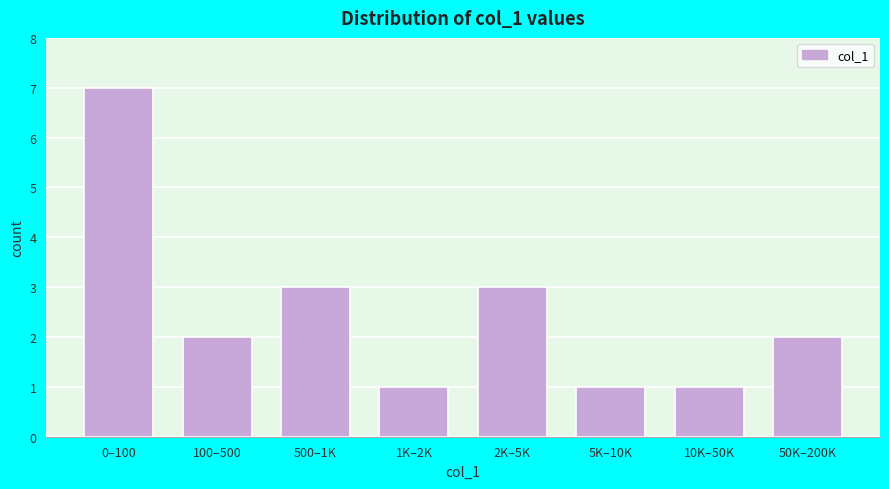

Reading left to right, transcribe all the data shown in this chart.

0–100=7	100–500=2	500–1K=3	1K–2K=1	2K–5K=3	5K–10K=1	10K–50K=1	50K–200K=2